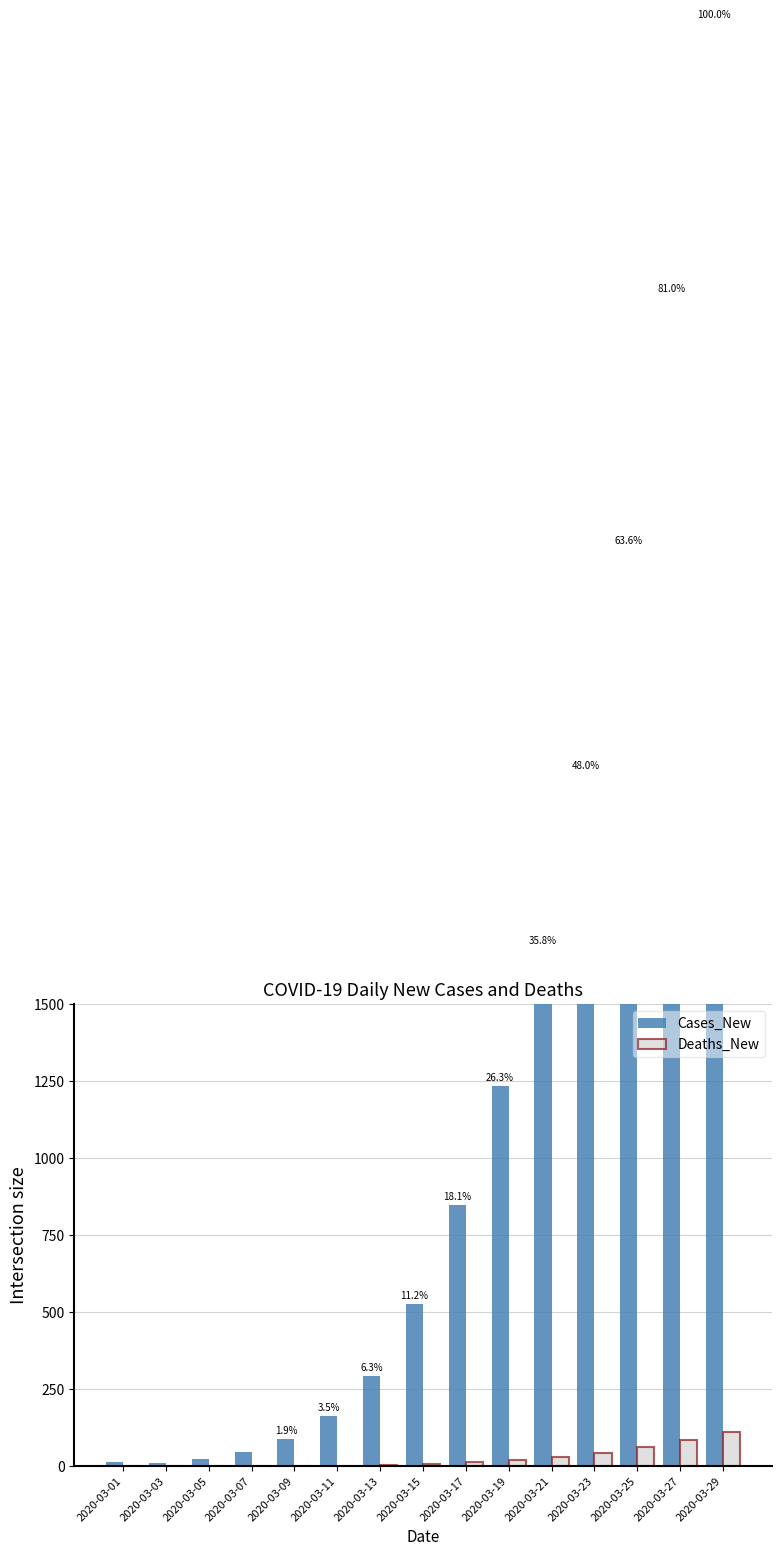

What is the lowest value of the Cases_New series?

9